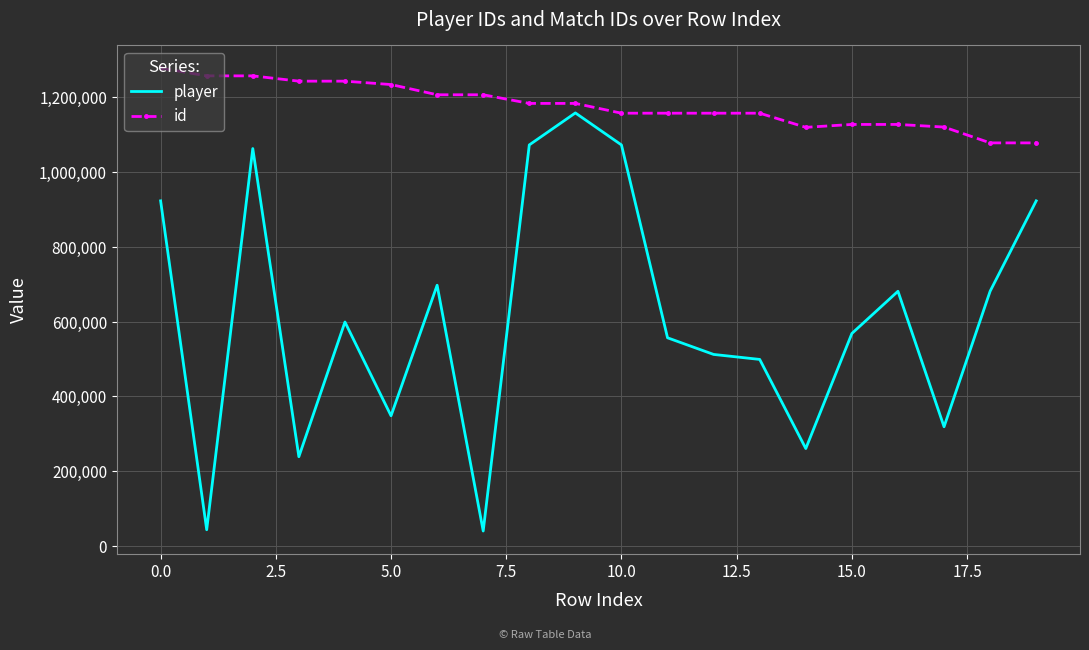

At how many categories does at least one series exceed 167020?

20